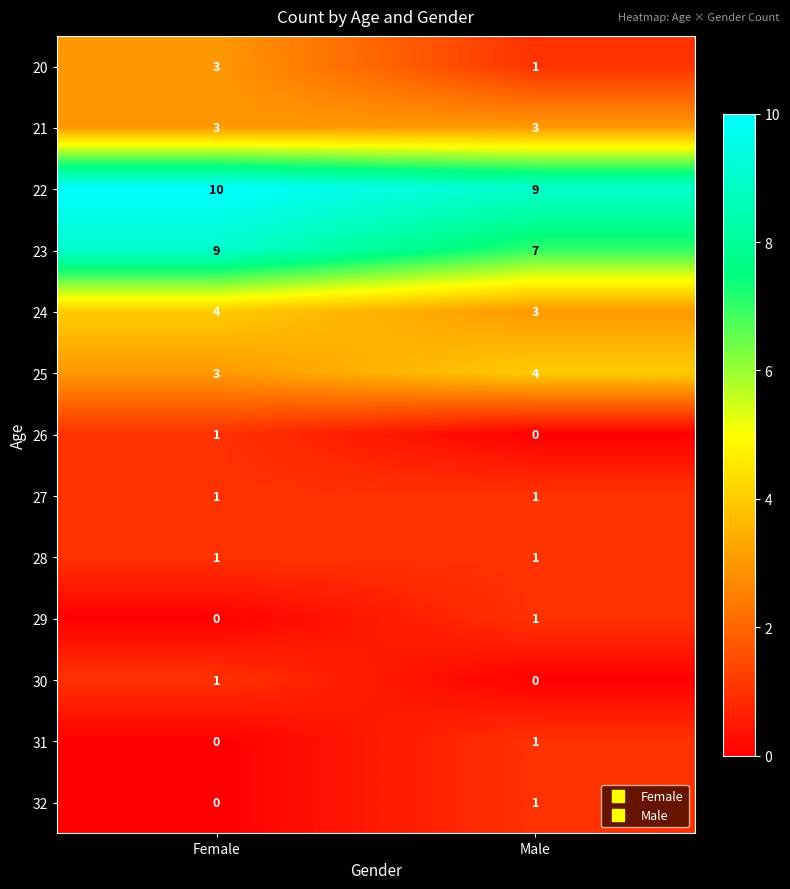

What is the maximum value shown in the chart?

10